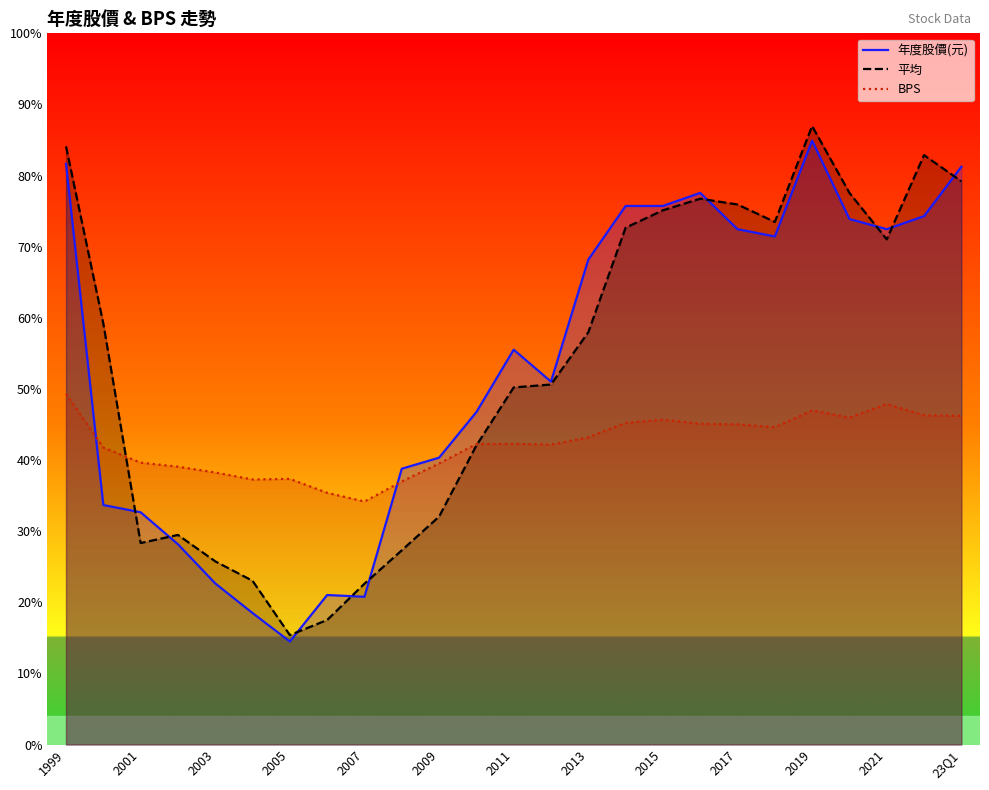

Between 23 and 1999, which is larger?

1999